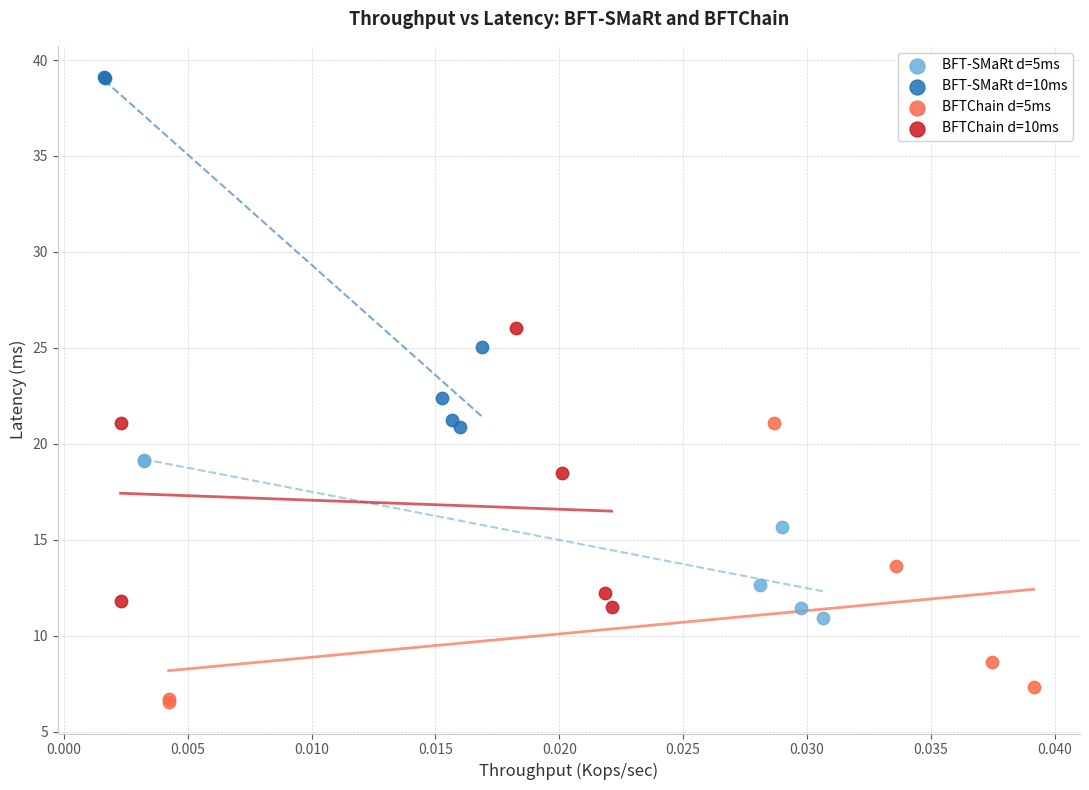

What are all the series names shown in the legend?

BFT-SMaRt d=5ms, BFT-SMaRt d=10ms, BFTChain d=5ms, BFTChain d=10ms